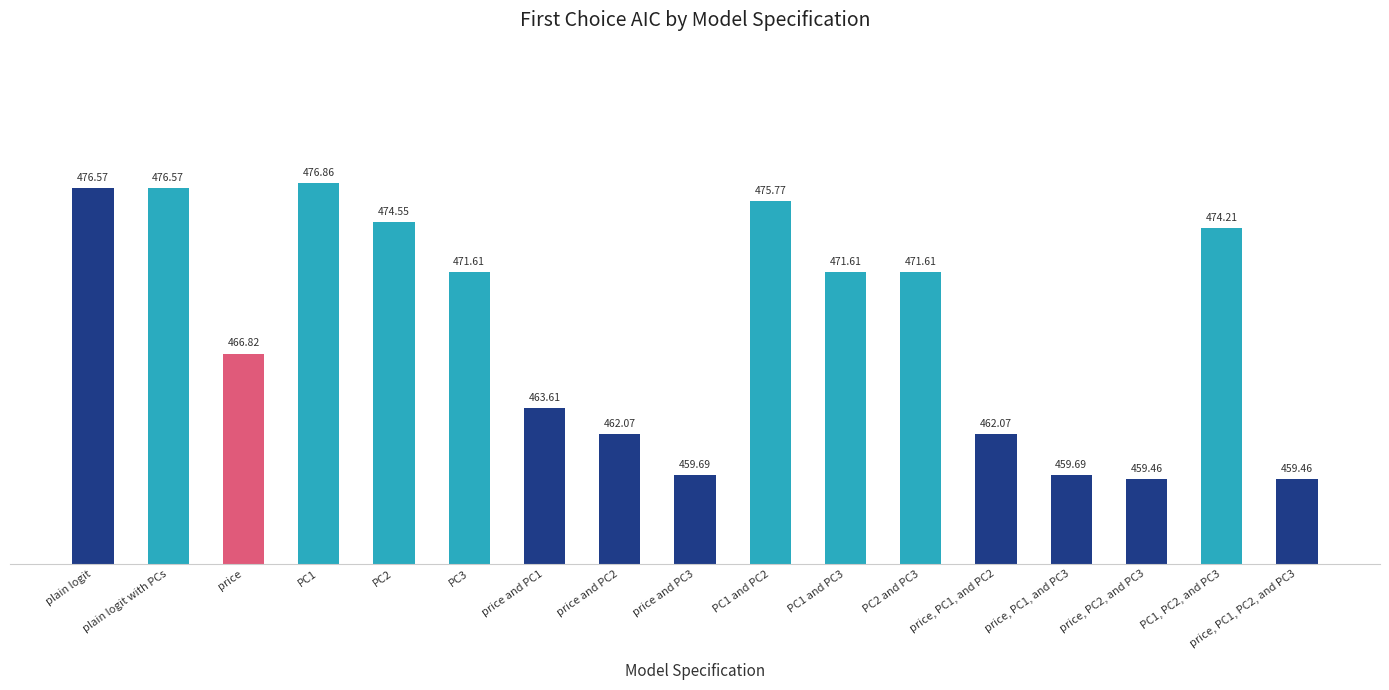

What is the change in value from price and PC1 to price, PC1, and PC3?

-3.9